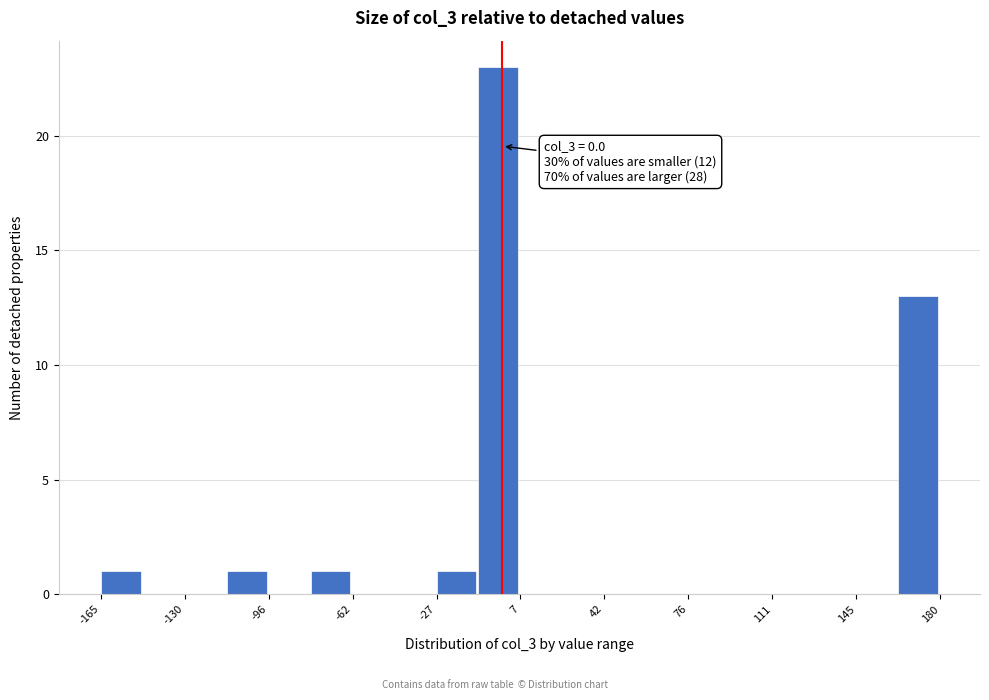

Read against the x-axis, roughly where is the centre of the tallest bar?

0